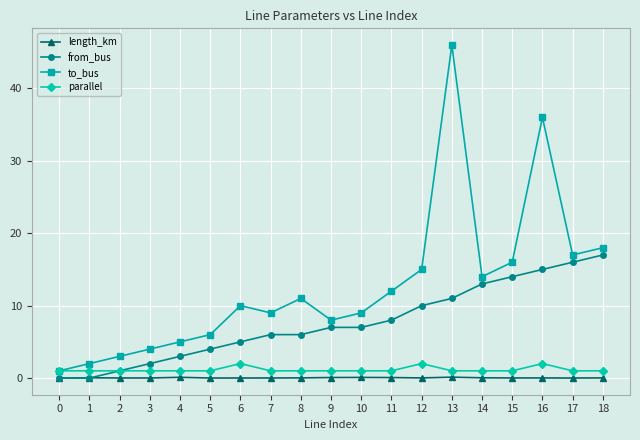

Which category has the highest value in the from_bus series?

18